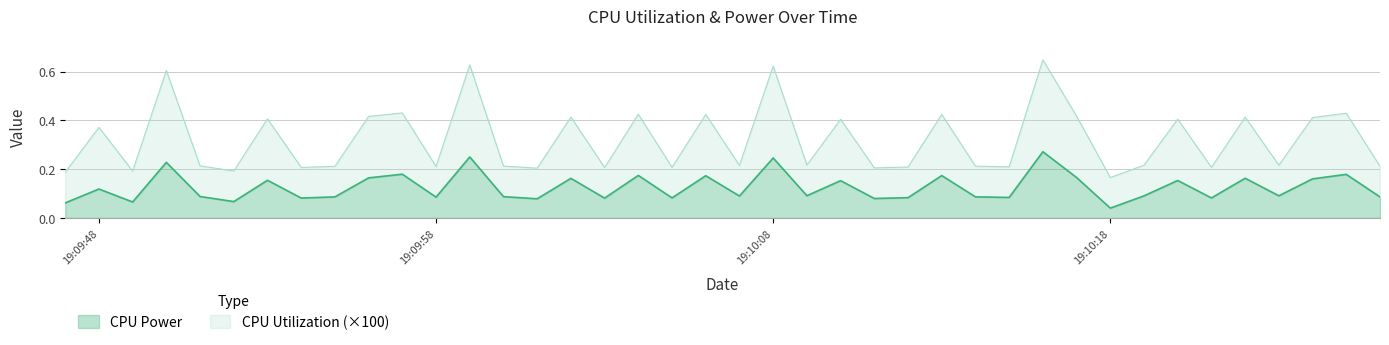

Reading left to right, extract all data points from this chart.

CPU Power: 0.1	0.1	0.1	0.2	0.1	0.1	0.2	0.1	0.1	0.2	0.2	0.1	0.2	0.1	0.1	0.2	0.1	0.2	0.1	0.2	0.1	0.2	0.1	0.2	0.1	0.1	0.2	0.1	0.1	0.3	0.2	0.0	0.1	0.2	0.1	0.2	0.1	0.2	0.2	0.1
CPU Utilization: 0.2	0.4	0.2	0.6	0.2	0.2	0.4	0.2	0.2	0.4	0.4	0.2	0.6	0.2	0.2	0.4	0.2	0.4	0.2	0.4	0.2	0.6	0.2	0.4	0.2	0.2	0.4	0.2	0.2	0.6	0.4	0.2	0.2	0.4	0.2	0.4	0.2	0.4	0.4	0.2